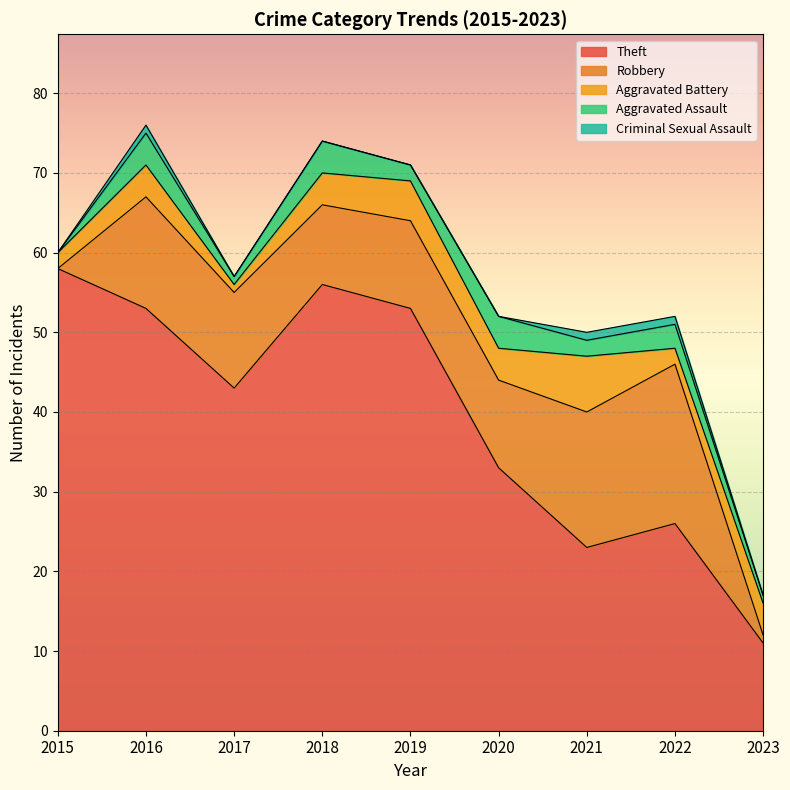

What is the difference between the maximum and minimum values in the Criminal Sexual Assault series?

1